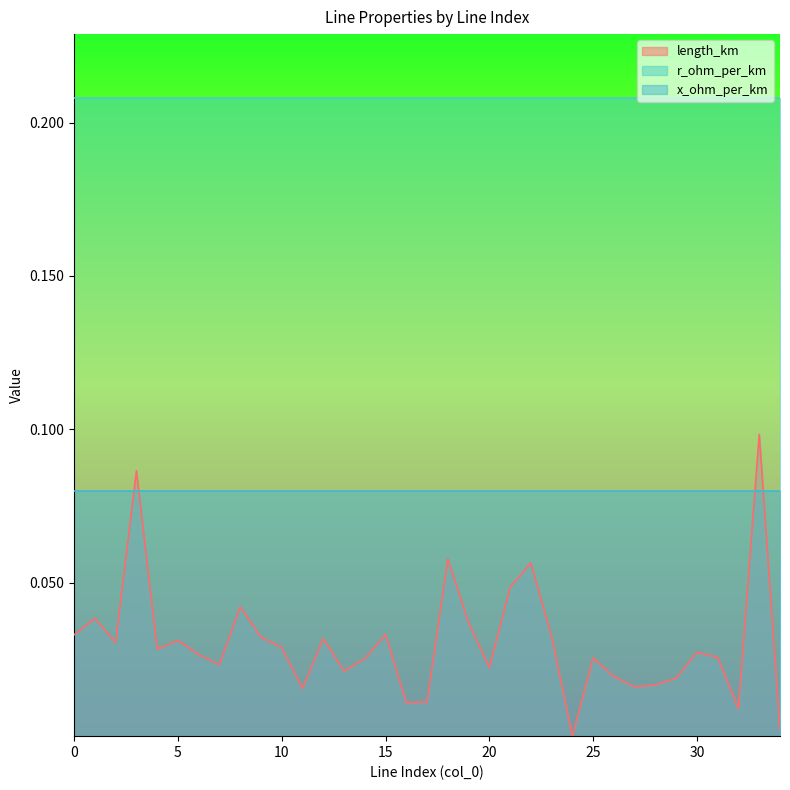

Is the value of x_ohm_per_km at 24 greater than the value of r_ohm_per_km at 4?

No